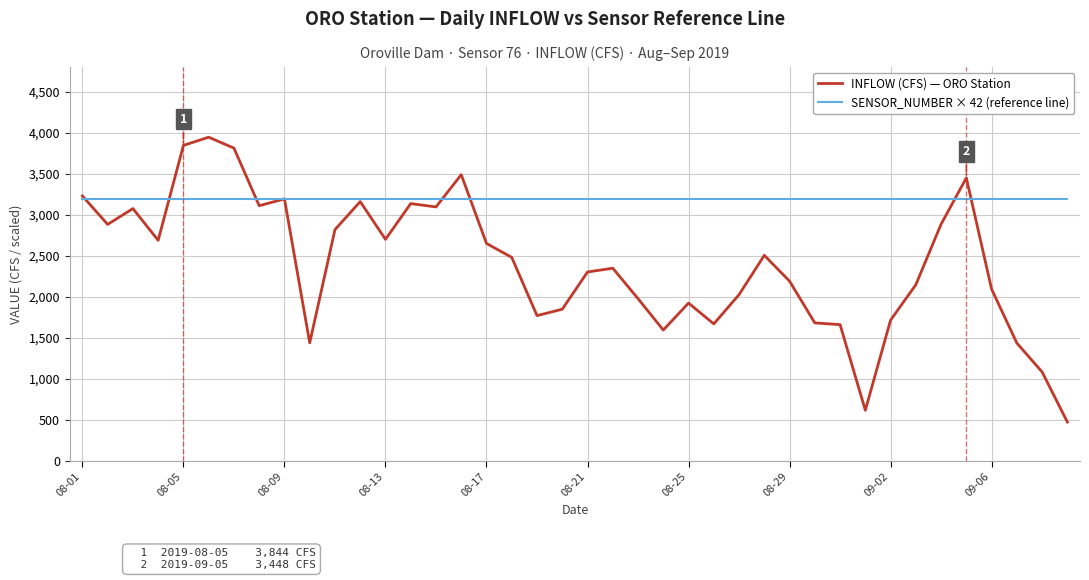

What is the lowest value of the INFLOW (CFS) — ORO Station series?

471